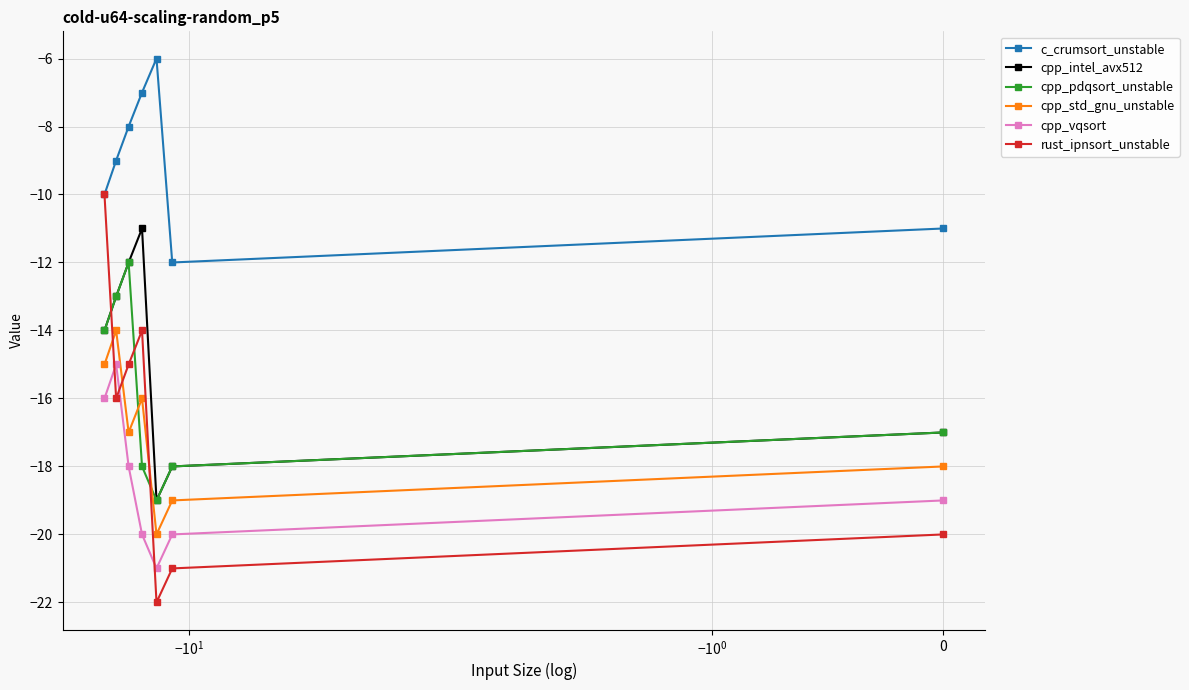

How many series are shown in this chart?

6